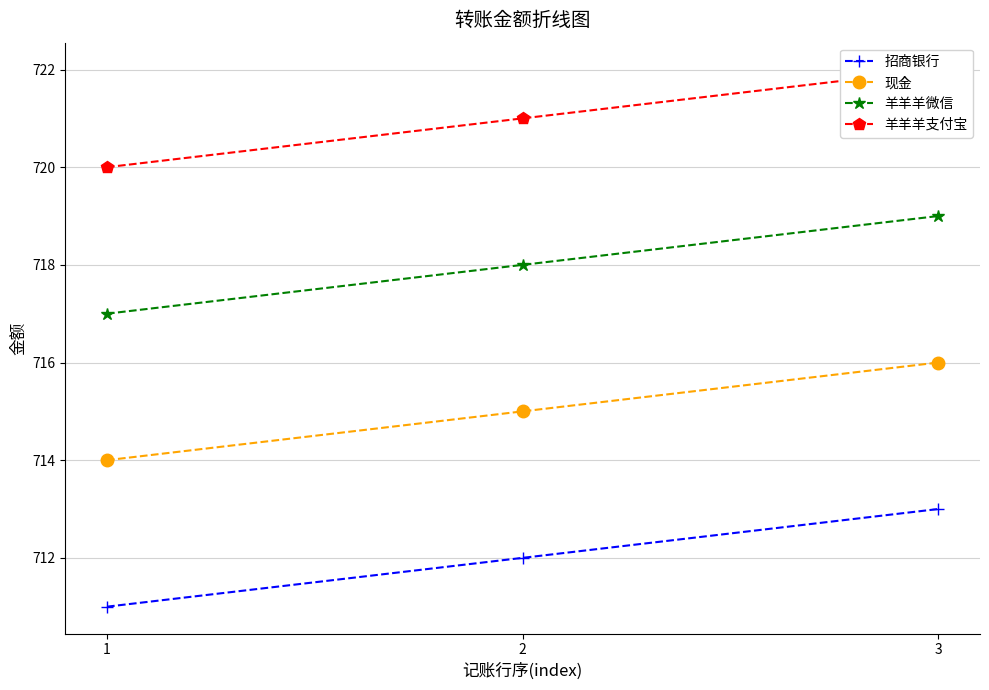

Which series has the widest spread of values?

招商银行